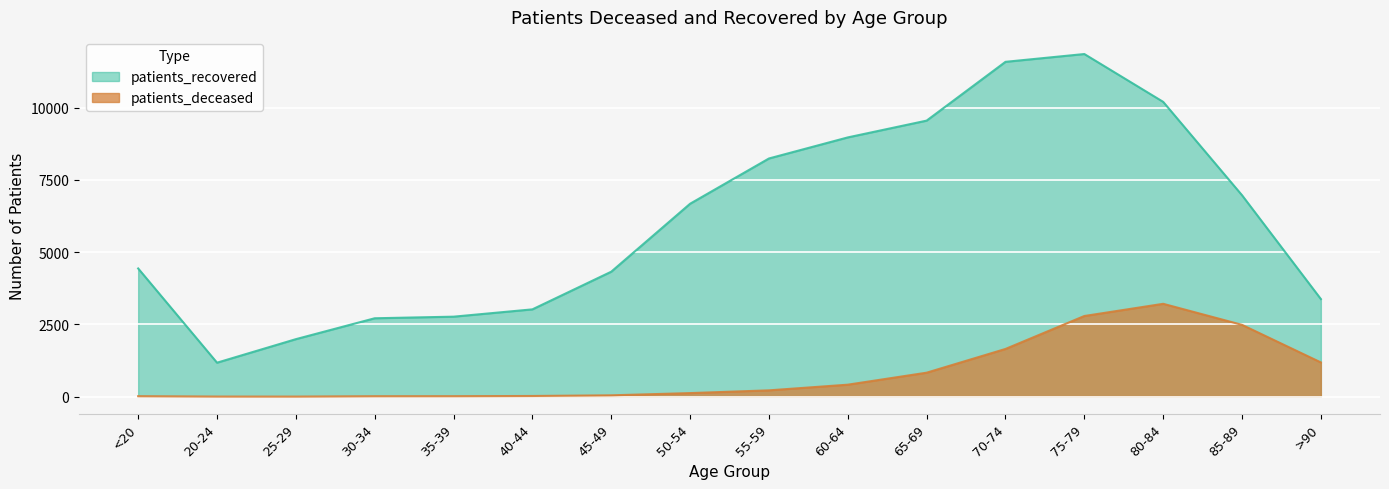

What is the highest value of the patients_deceased series?

3213